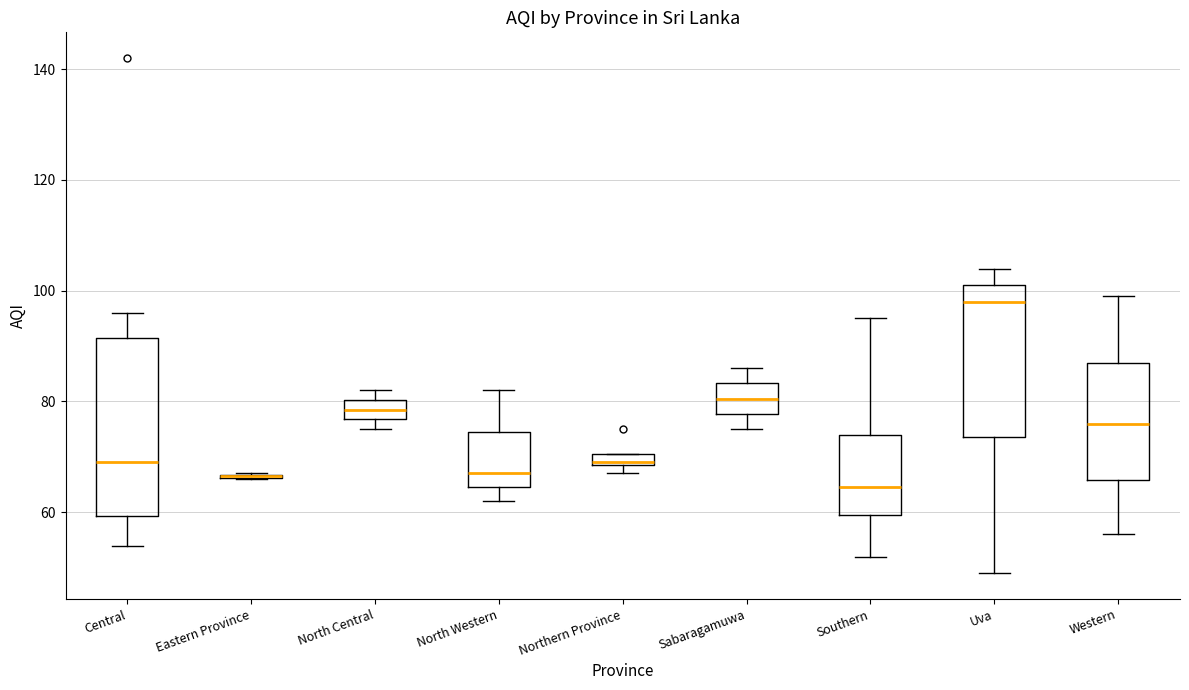

Where does the upper whisker of the box for North Western end on the y-axis? The values are not printed on the chart, so give them approximately, as read against the axis.

82